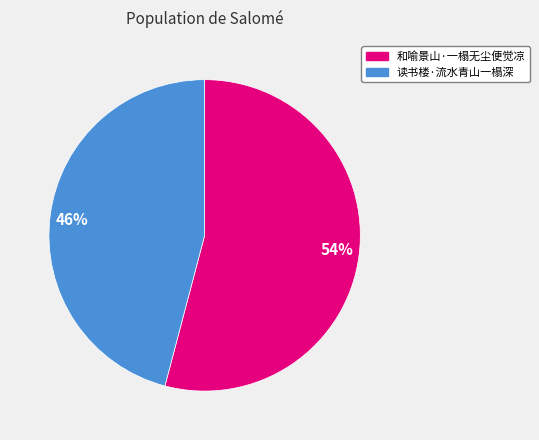

Which category has the smallest portion of the pie?

读书楼·流水青山一榻深